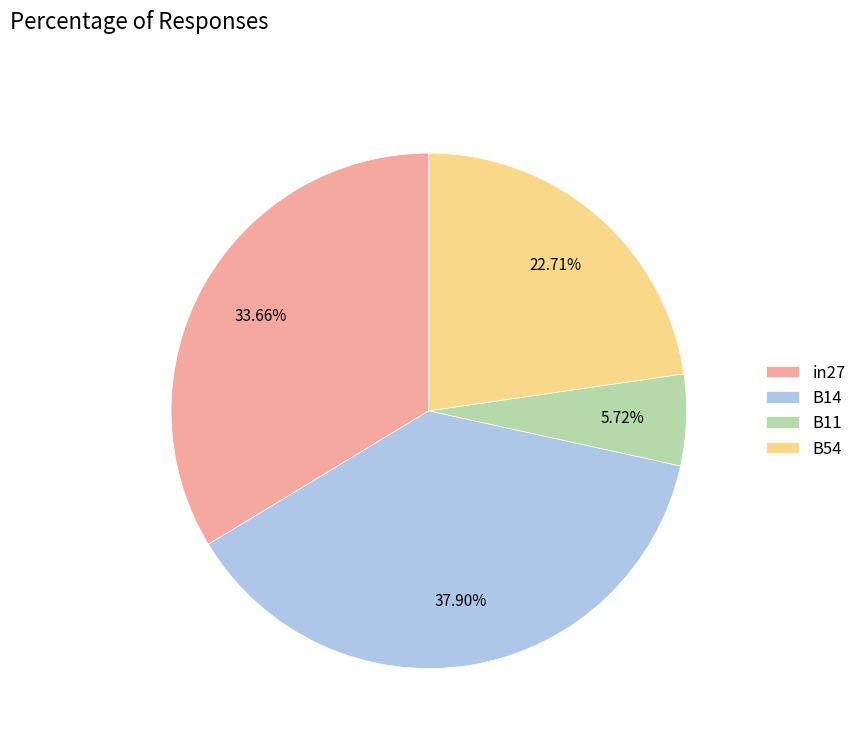

What percentage is NOT represented by B14?

62.1%